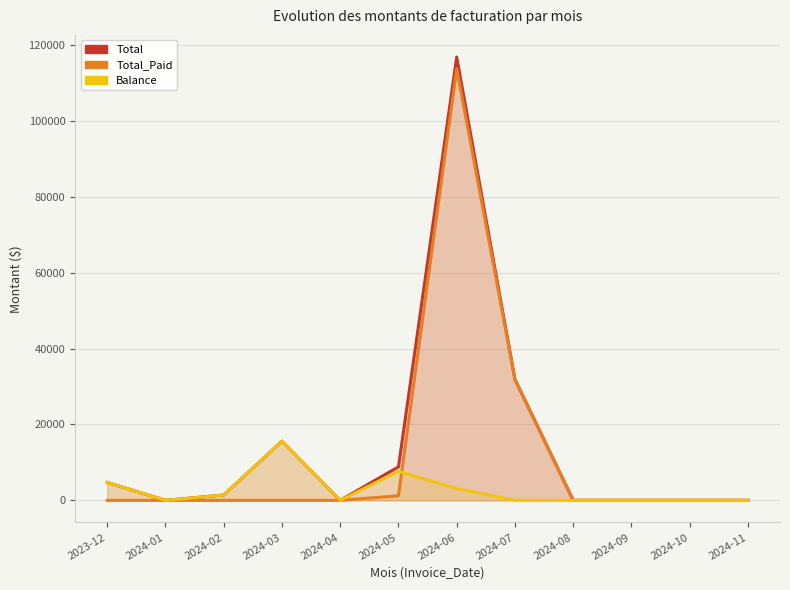

Reading left to right, what are all the values shown in this chart?

Total: 4728.4	0.0	1408.4	15593.5	0.0	8838.7	116848.4	31880.0	0.0	0.0	0.0	0.0
Total_Paid: 0.0	0.0	0.0	0.0	0.0	1207.2	113737.7	31880.0	0.0	0.0	0.0	0.0
Balance: 4728.4	0.0	1408.4	15593.5	0.0	7631.5	3110.7	0.0	0.0	0.0	0.0	0.0